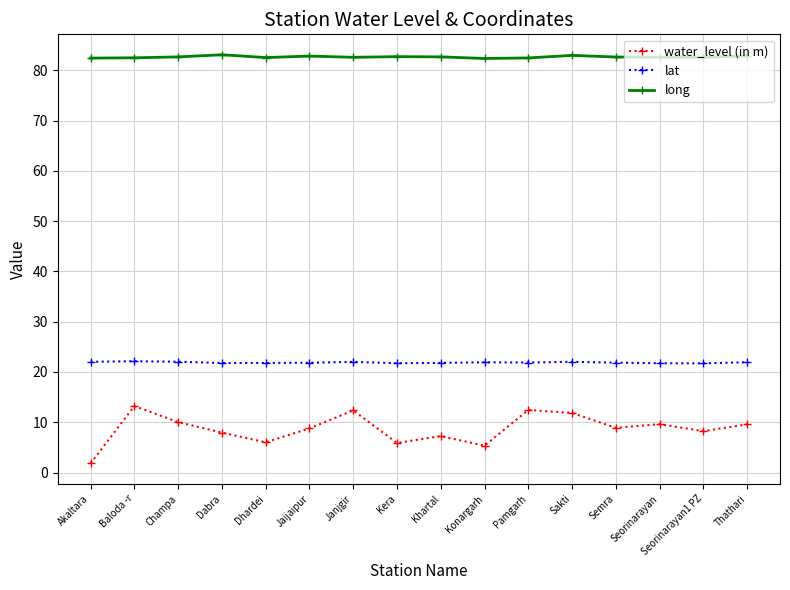

Read the long value at Sakti.

83.0